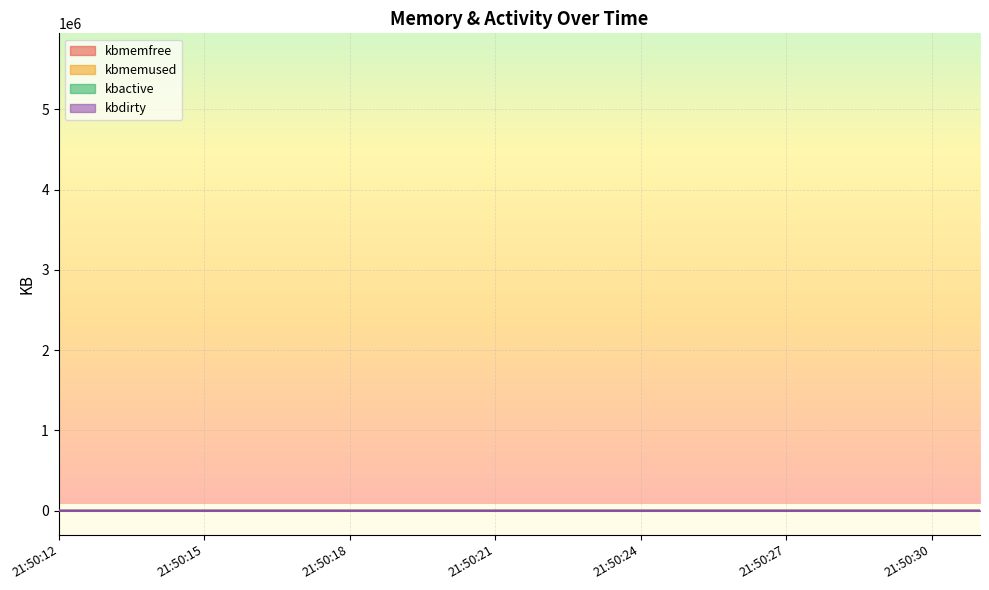

What is the value of the kbmemfree point at the 14th from the left?

31.0